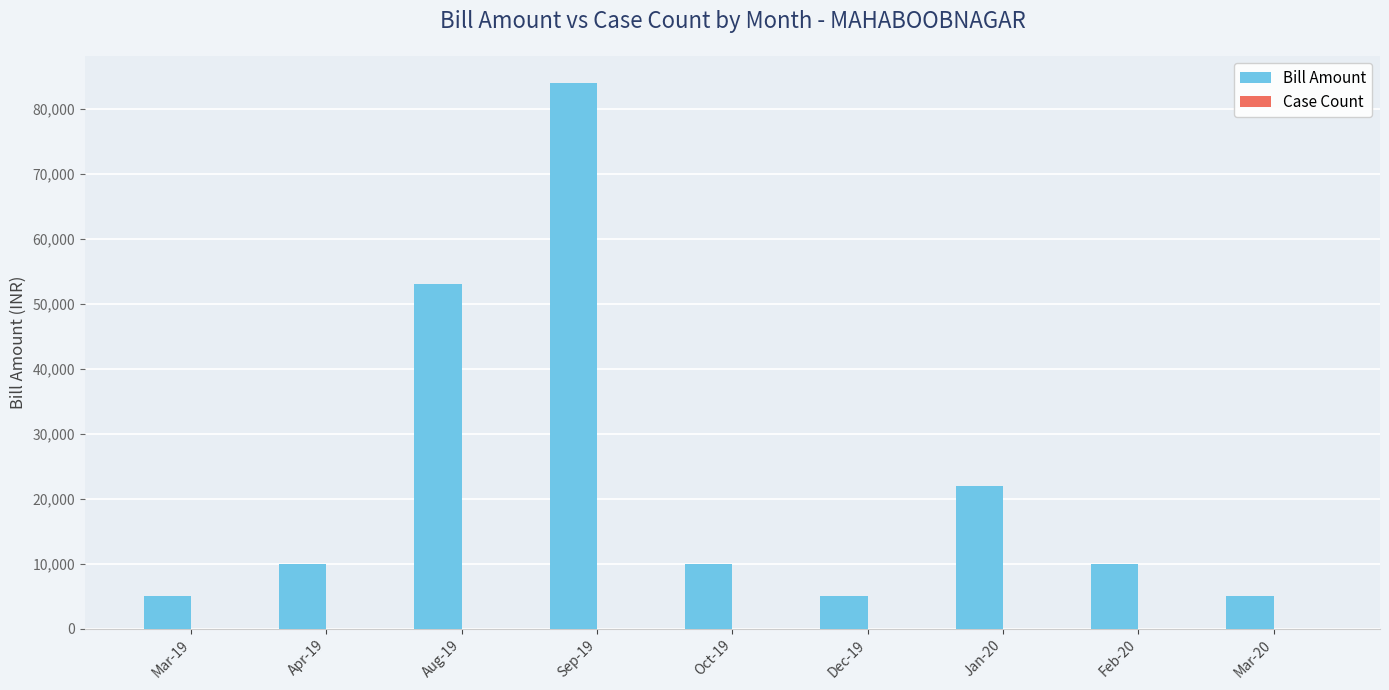

Count the number of data series in this chart.

2